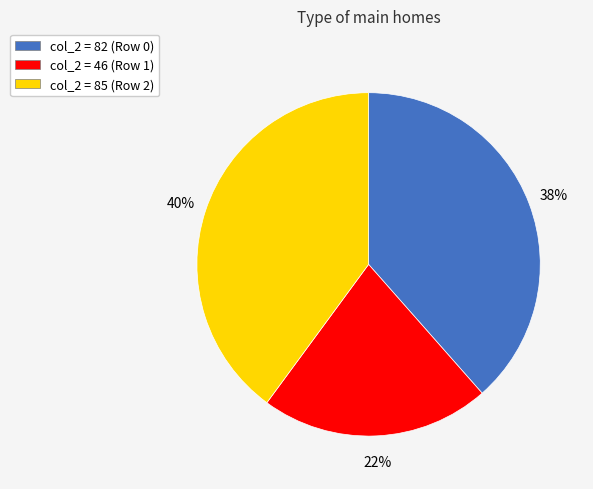

Between col_2 = 85 (Row 2) and col_2 = 82 (Row 0), which is larger?

col_2 = 85 (Row 2)